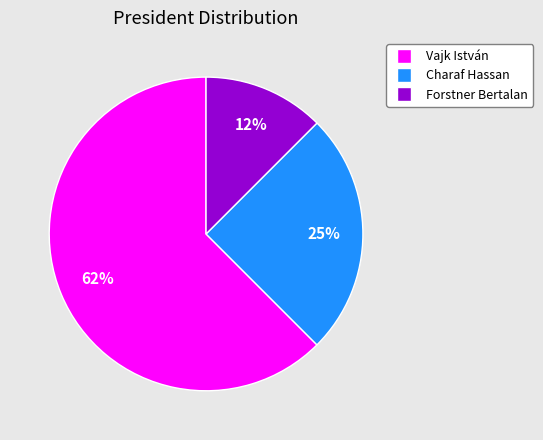

Approximately how many times larger is the value at Vajk István compared to Charaf Hassan?

2.5